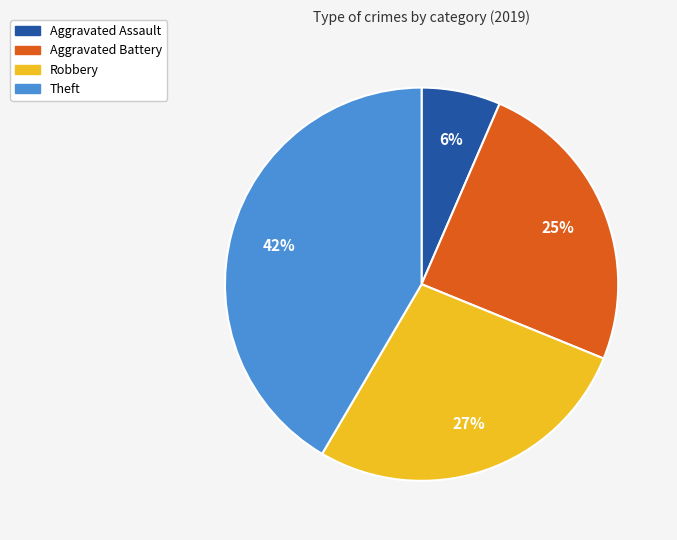

Rank the categories by value from highest to lowest.

Theft, Robbery, Aggravated Battery, Aggravated Assault